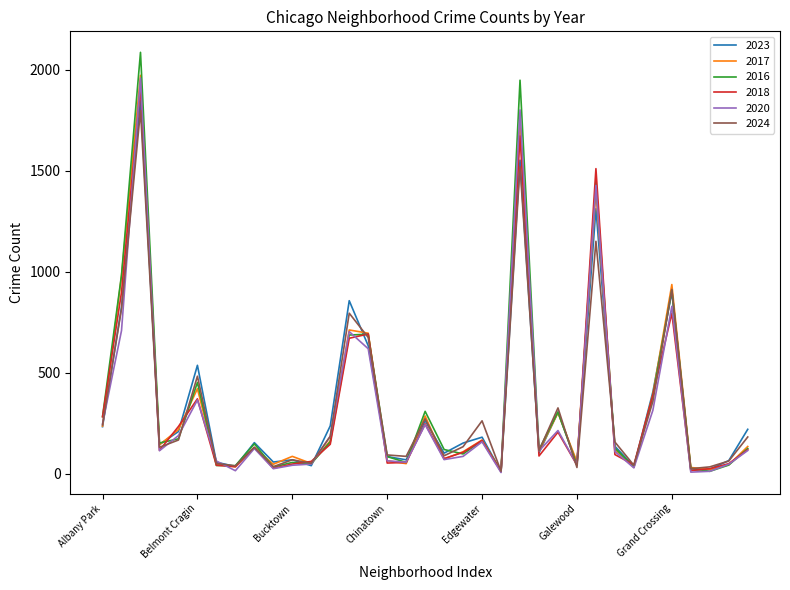

What is the greatest value displayed?

2086